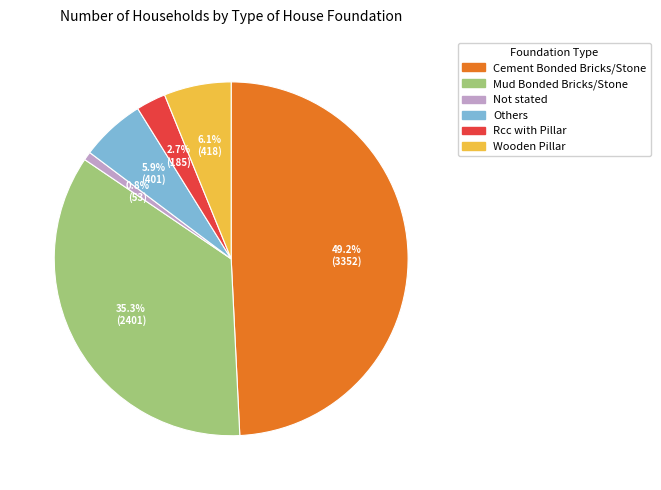

To the nearest percent, what is the combined percentage of Wooden Pillar and Rcc with Pillar?

9%